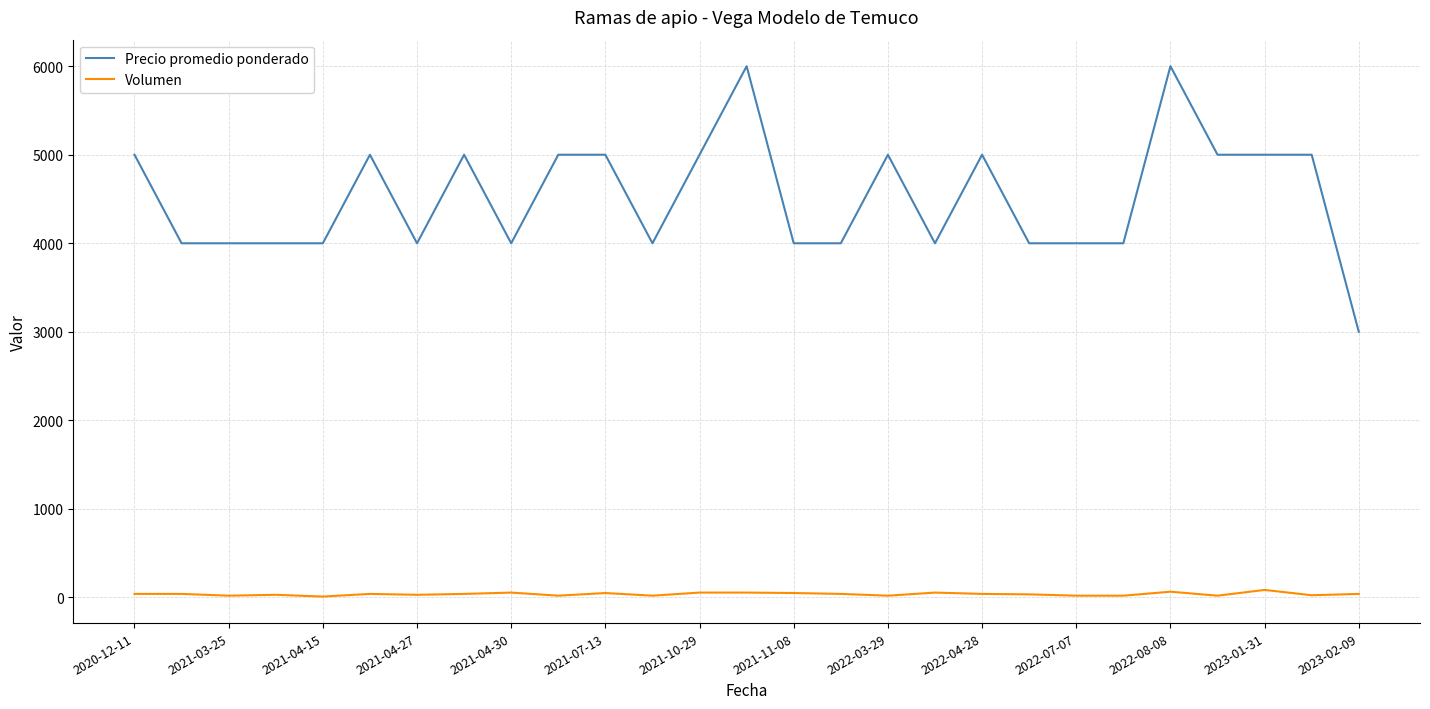

Rank the series by their average value, from lowest to highest.

Volumen, Precio promedio ponderado